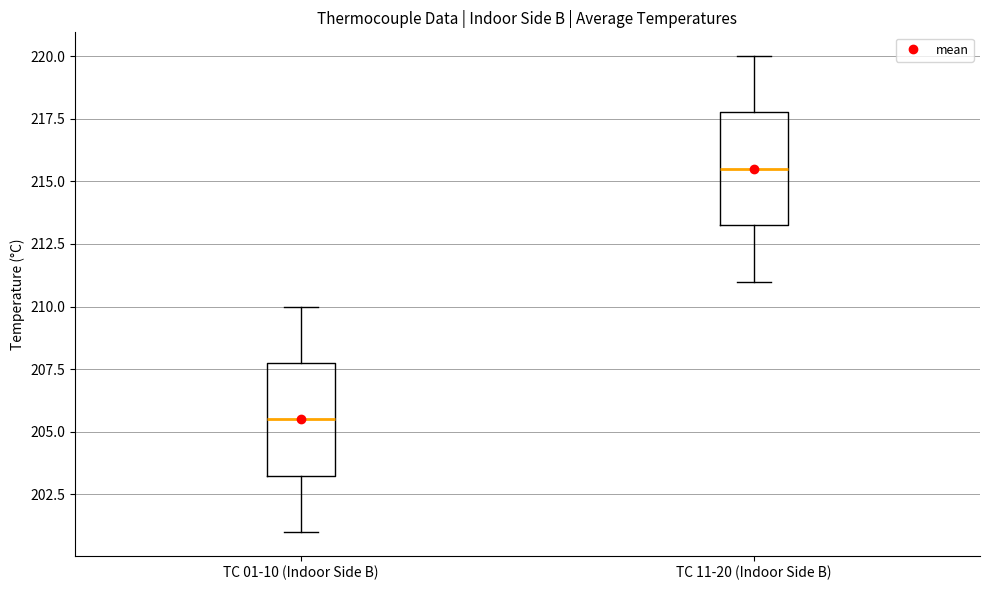

Reading left to right, read every box against the y-axis: the position of its median line, the range the box covers, and the ends of its whiskers. The values are not printed on the chart, so give them approximately, as read against the axis.

TC 01-10 (Indoor Side B): median 205.5, box 203.5 to 208.0, whiskers 201.0 to 210.0
TC 11-20 (Indoor Side B): median 215.5, box 213.5 to 218.0, whiskers 211.0 to 220.0